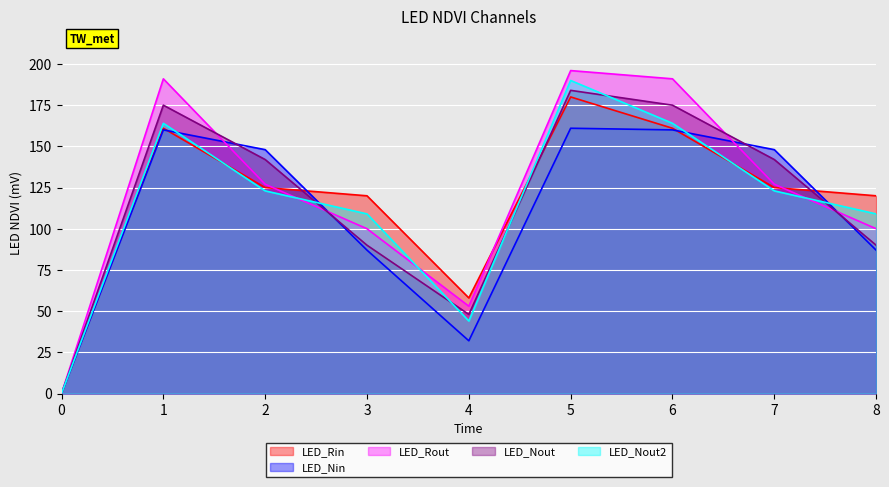

True or false: s2_line has a value of -101 at 0.

False